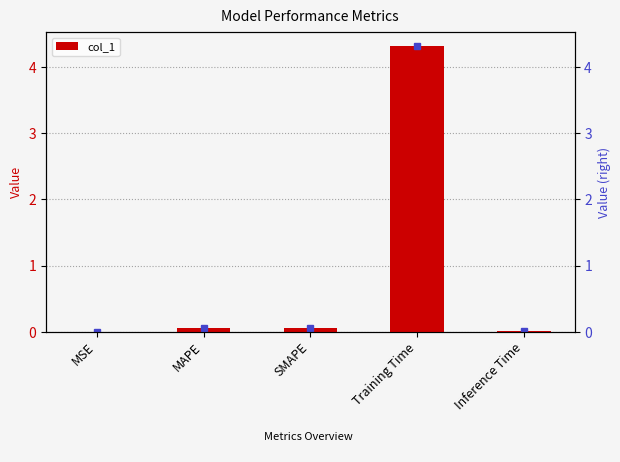

How many distinct data groups are displayed?

1